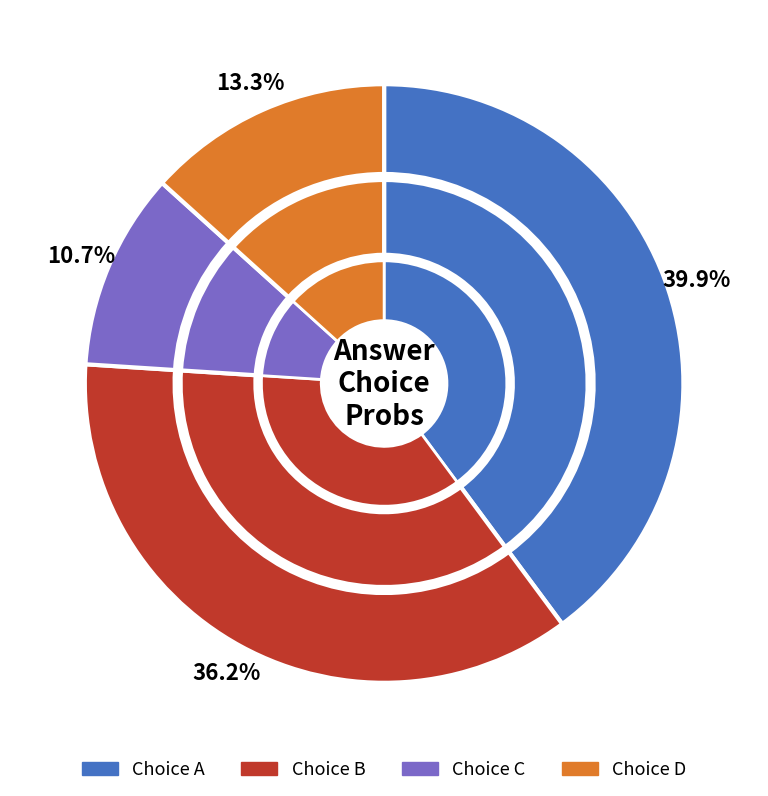

Is there a majority slice in this chart?

No